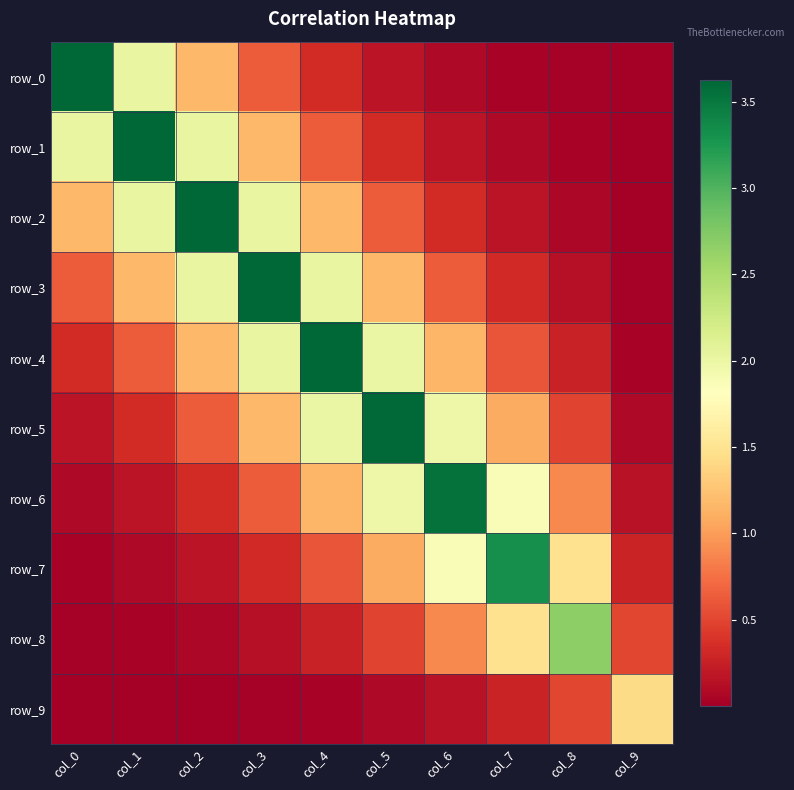

Where is row_0 nearest to the value 1?

col_2